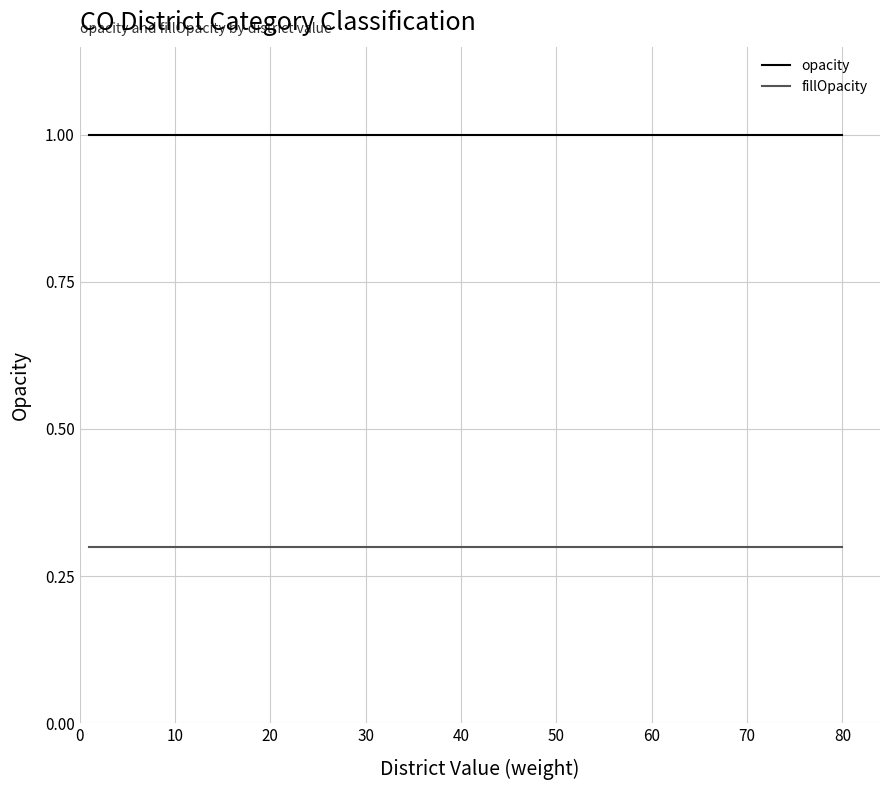

True or false: opacity and fillOpacity intersect in this chart.

False